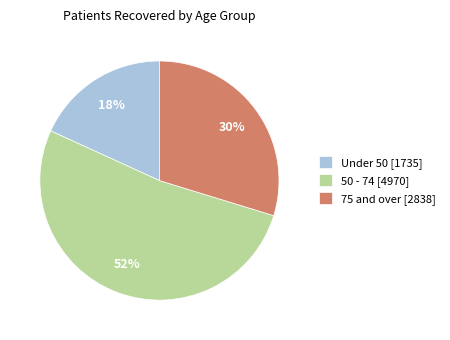

The 75 and over [2838] slice represents 24% of the pie. True or false?

False